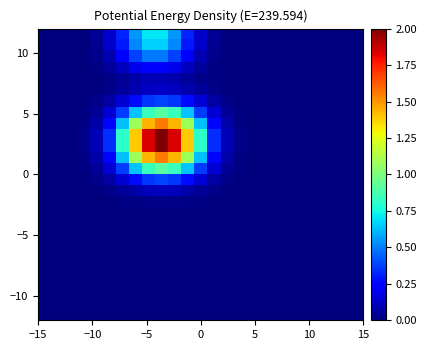

How many distinct data groups are displayed?

26